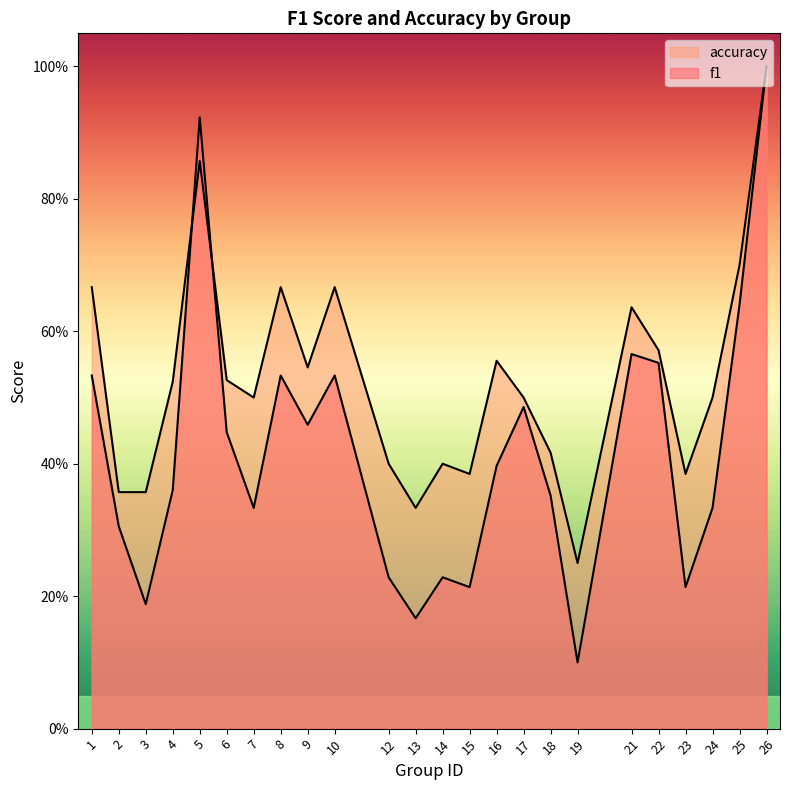

Rank the categories by f1 value from highest to lowest.

26, 5, 25, 21, 22, 1, 8, 10, 17, 9, 6, 16, 4, 18, 7, 24, 2, 12, 14, 15, 23, 3, 13, 19